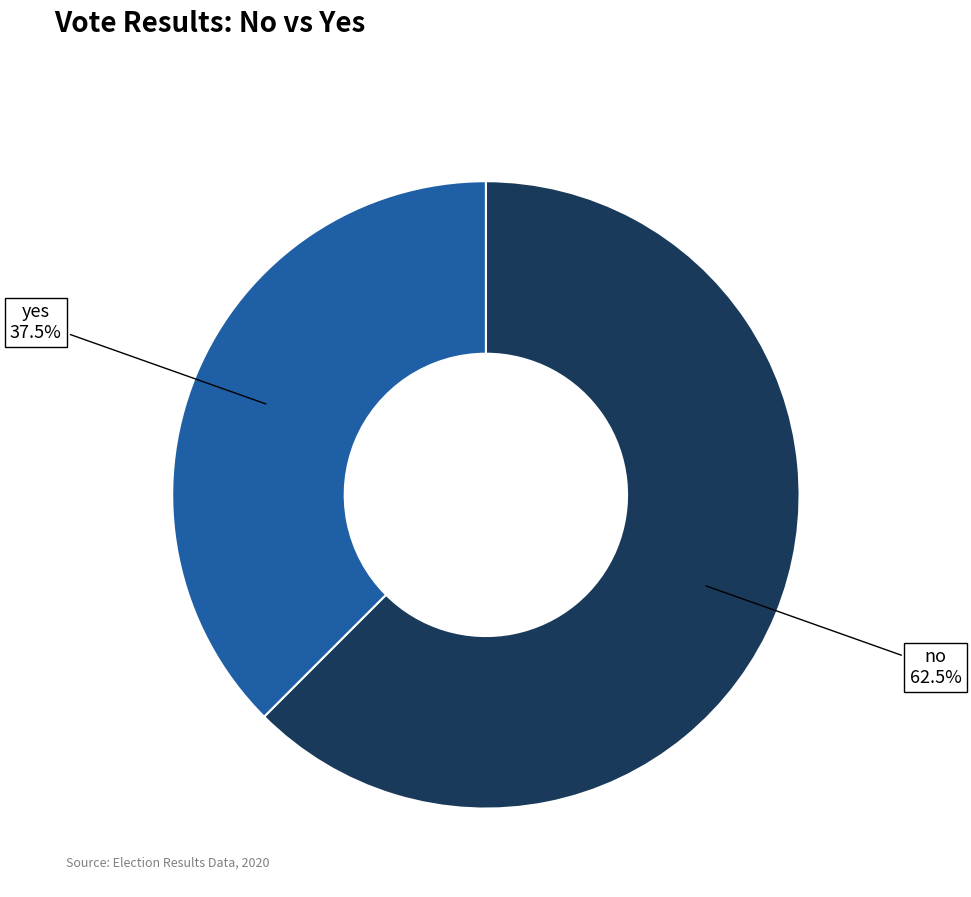

How many segments does this pie chart have?

2